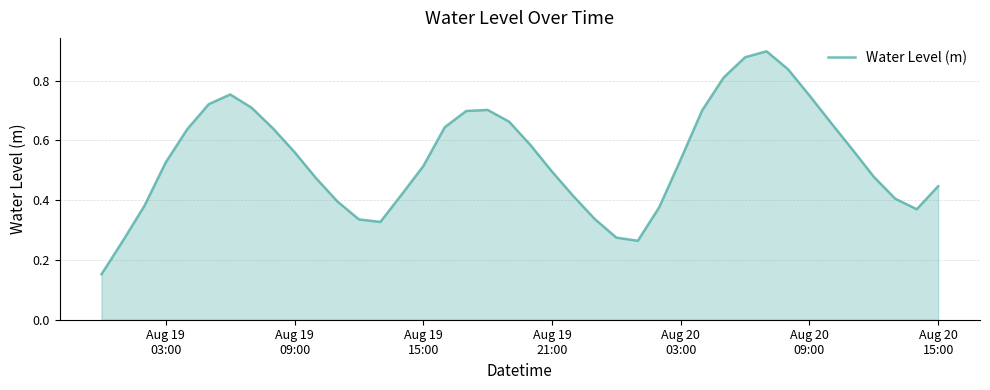

Does the chart have visible grid lines?

Yes